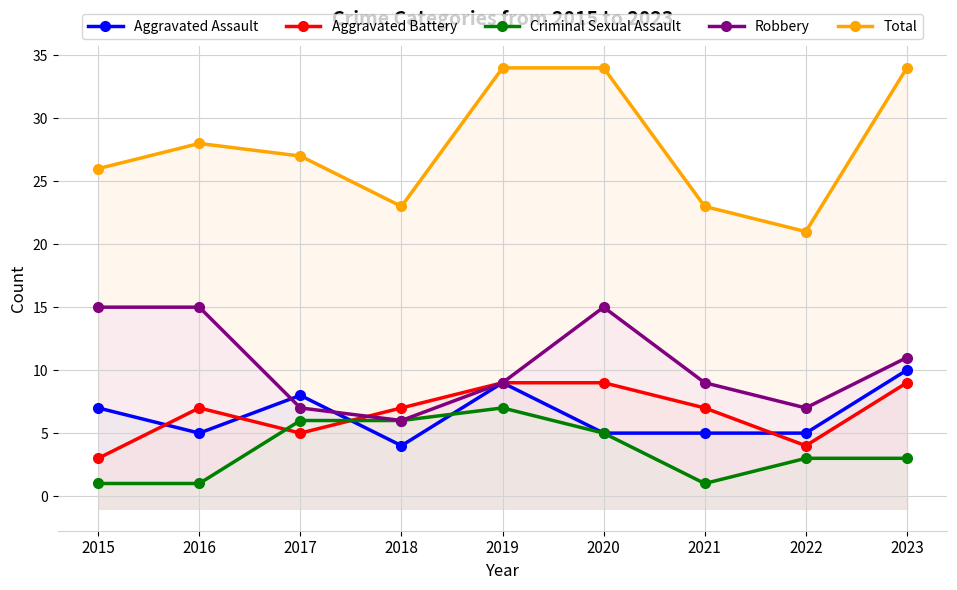

Which series has the largest range (max minus min)?

Total